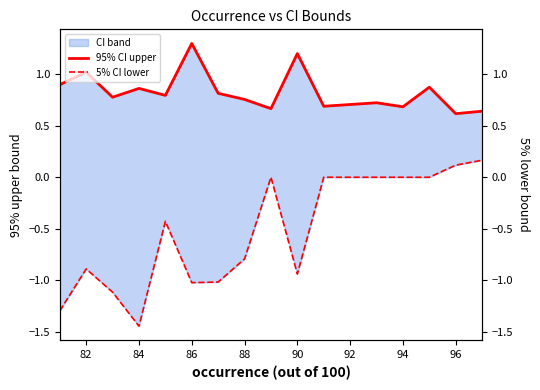

What is the spread (max minus min) of values at 86?

2.3